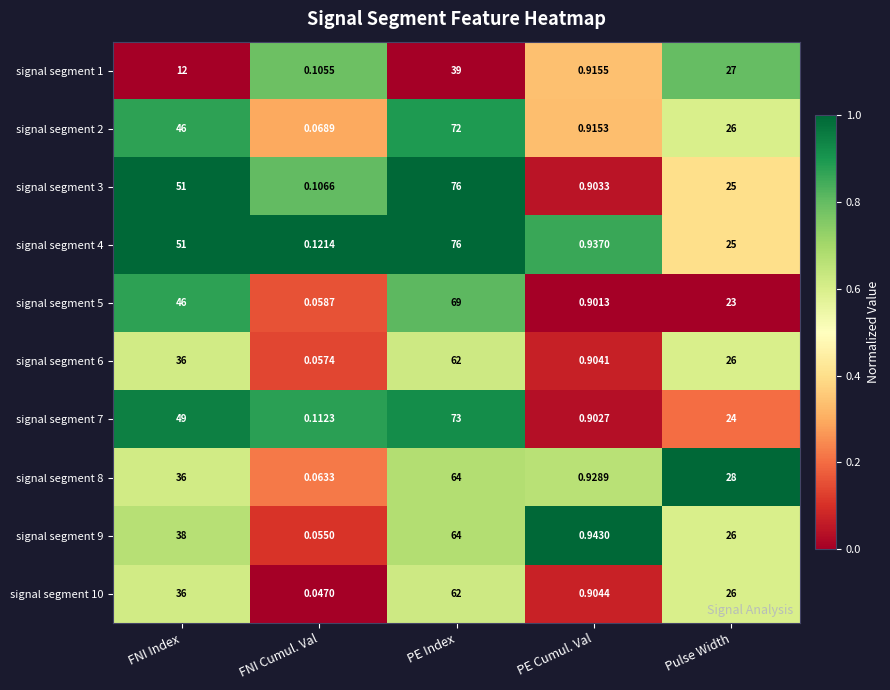

Which category has the lowest value in the signal segment 4 series?

FNI Cumul. Val